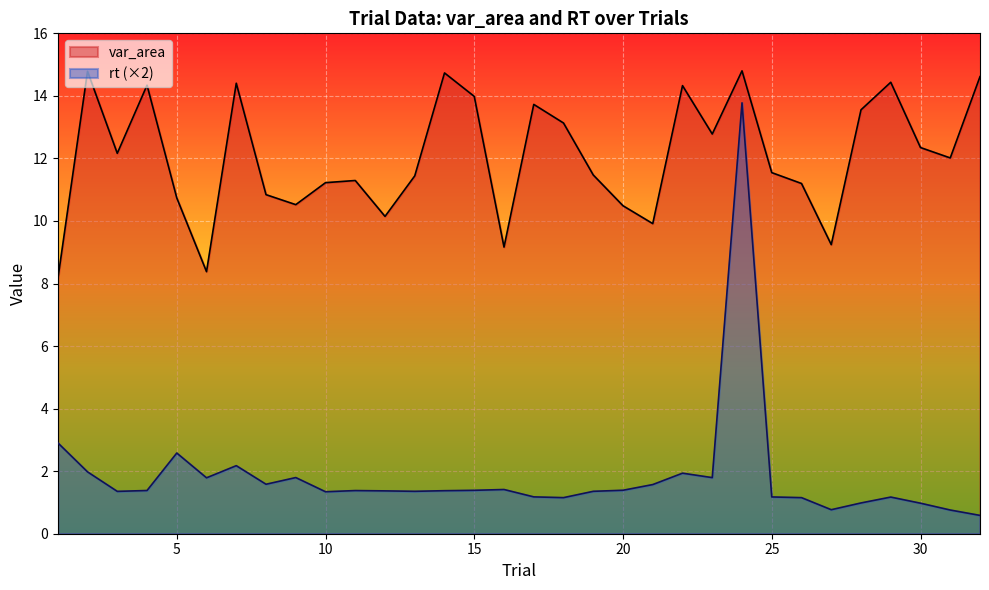

List the series in order of their peak value, lowest first.

rt (×2), var_area